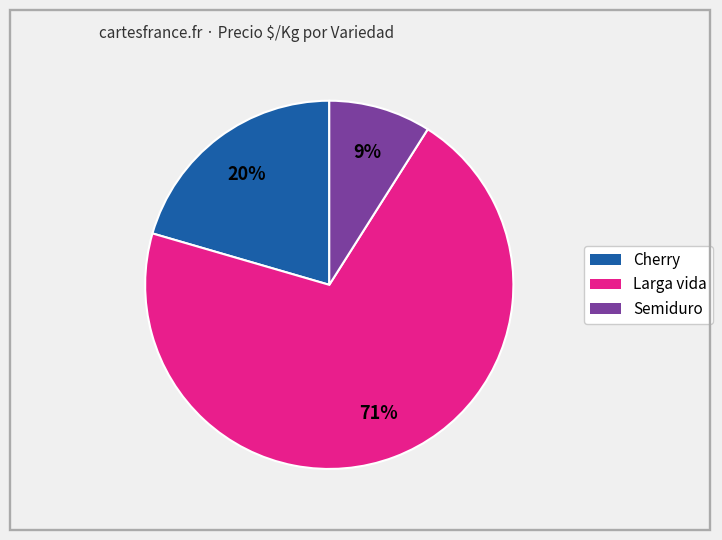

Does Semiduro represent more than half of the total?

No